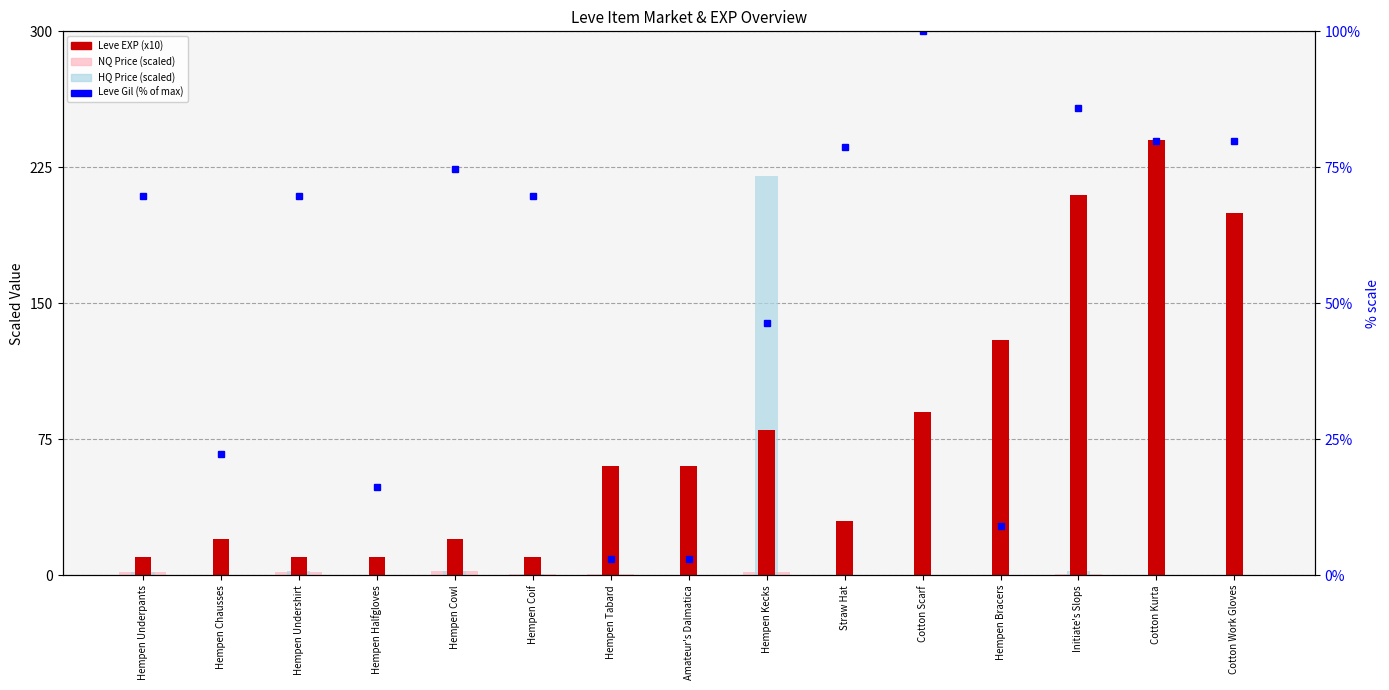

List the labels in order of value, NQ price (scaled) value, smallest first.

Hempen Chausses, Hempen Halfgloves, Cotton Scarf, Cotton Kurta, Cotton Work Gloves, Straw Hat, Amateur's Dalmatica, Hempen Bracers, Initiate's Slops, Hempen Tabard, Hempen Coif, Hempen Undershirt, Hempen Kecks, Hempen Underpants, Hempen Cowl